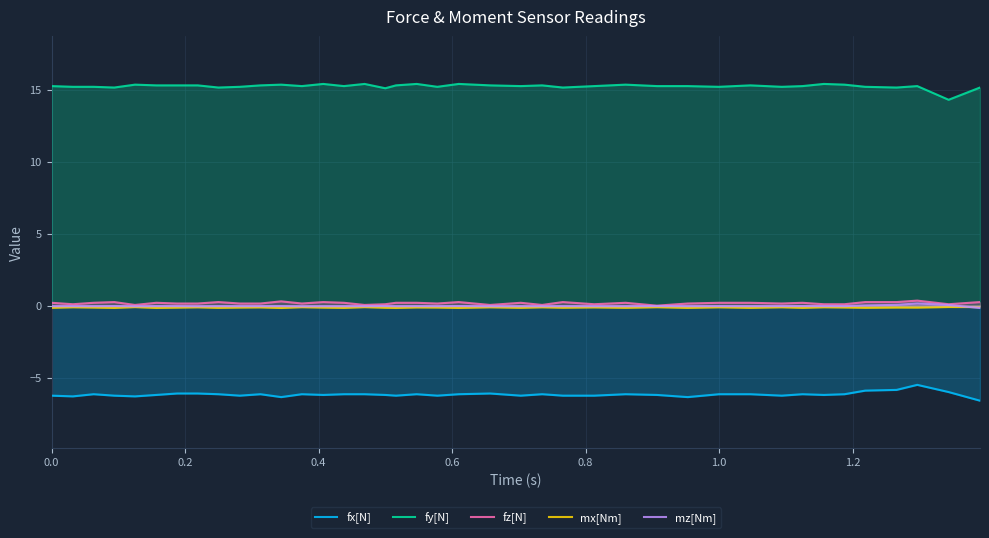

What is the smallest value displayed?

-6.6